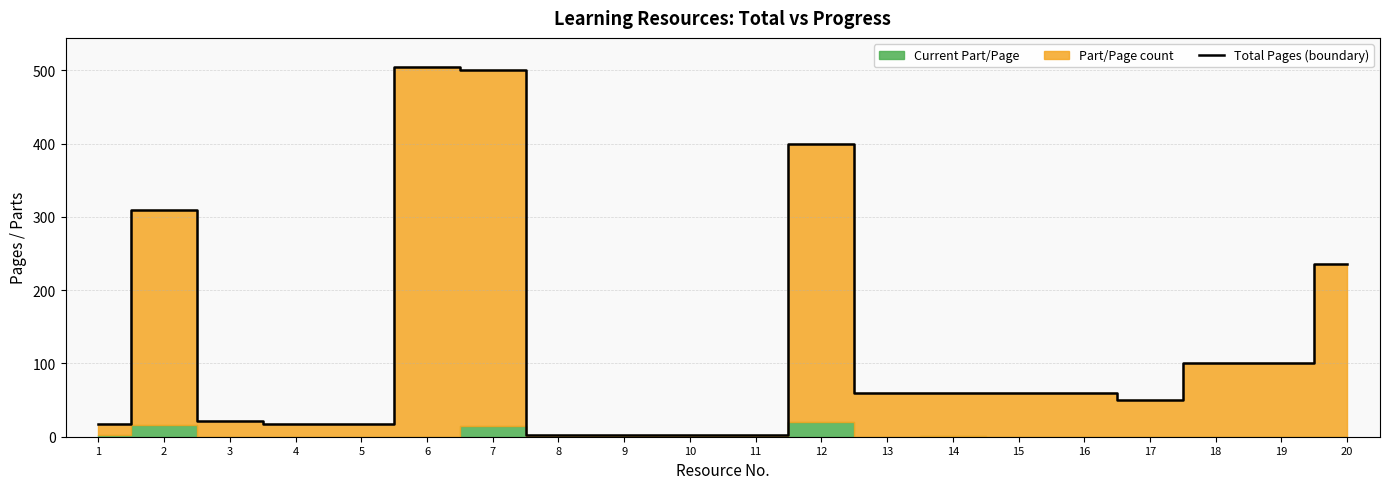

Which category has the highest value across all series?

6